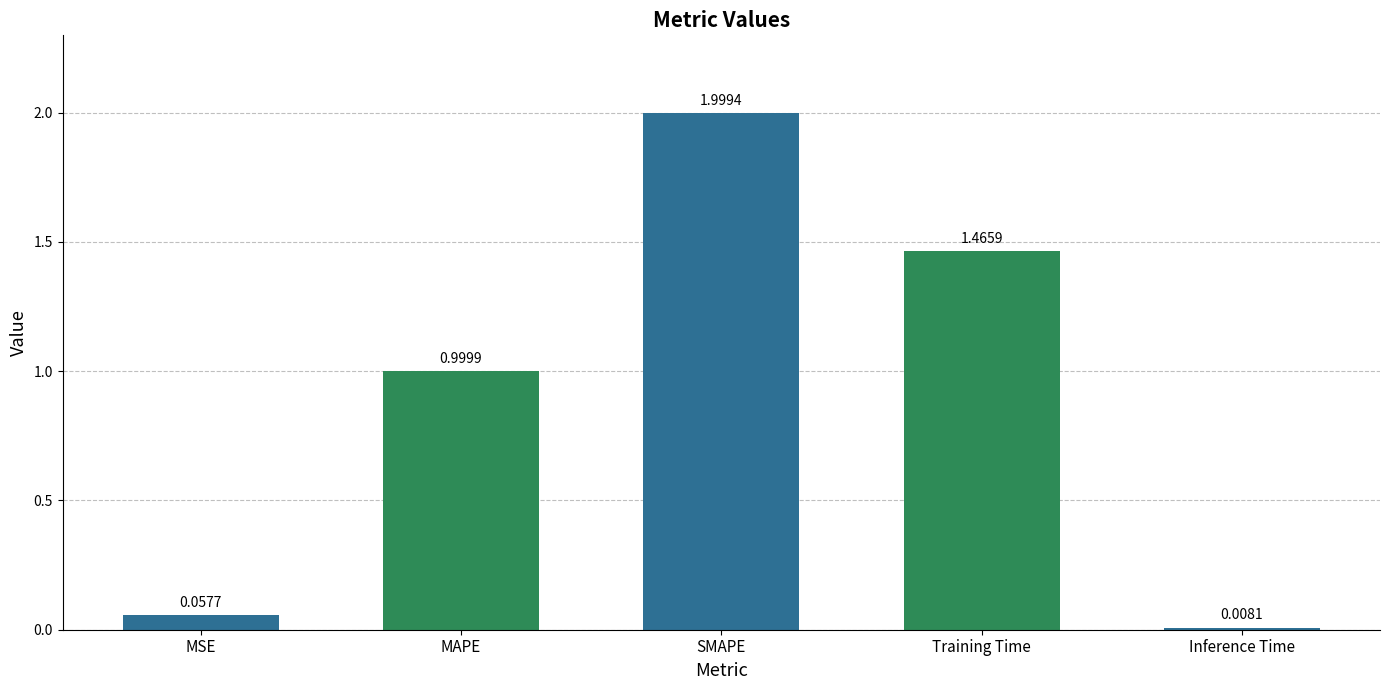

At which label is the value closest to 1?

MAPE